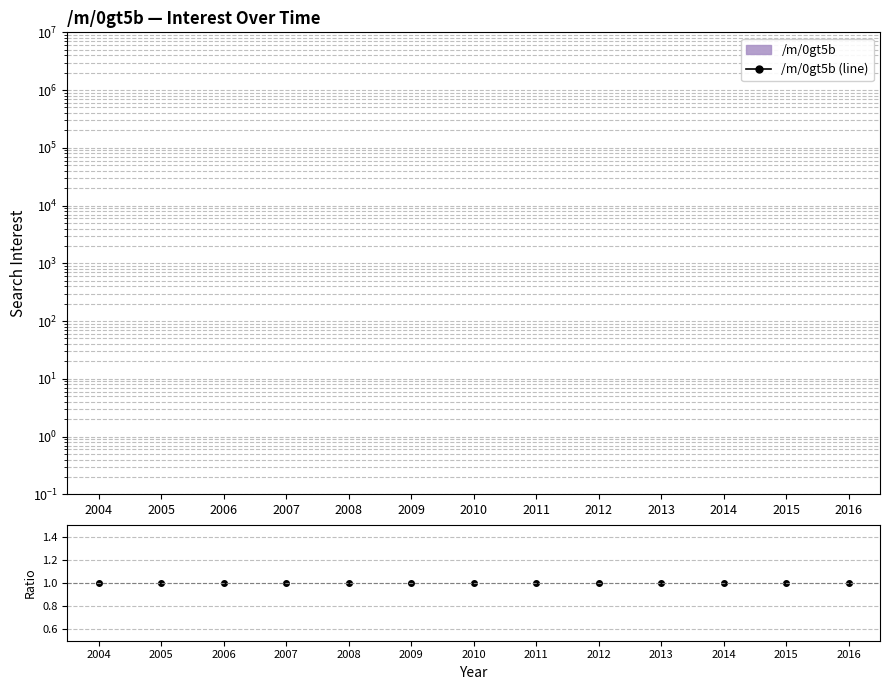

Reading right to left, list all the values displayed in this chart.

/m/0gt5b (line): 0.0	0.0	0.0	0.0	0.0	0.0	0.0	0.0	0.0	0.0	0.0	0.0	0.0
ratio: 1.0	1.0	1.0	1.0	1.0	1.0	1.0	1.0	1.0	1.0	1.0	1.0	1.0